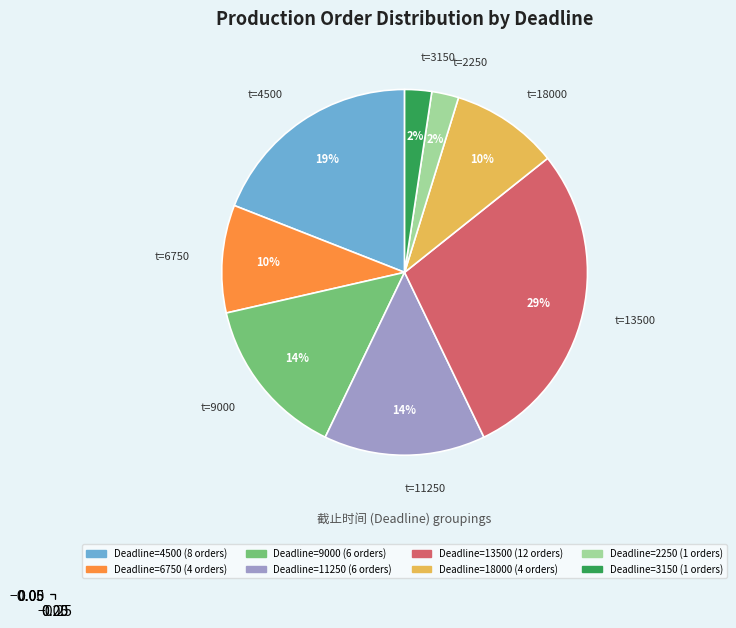

Does any single category account for the majority?

No